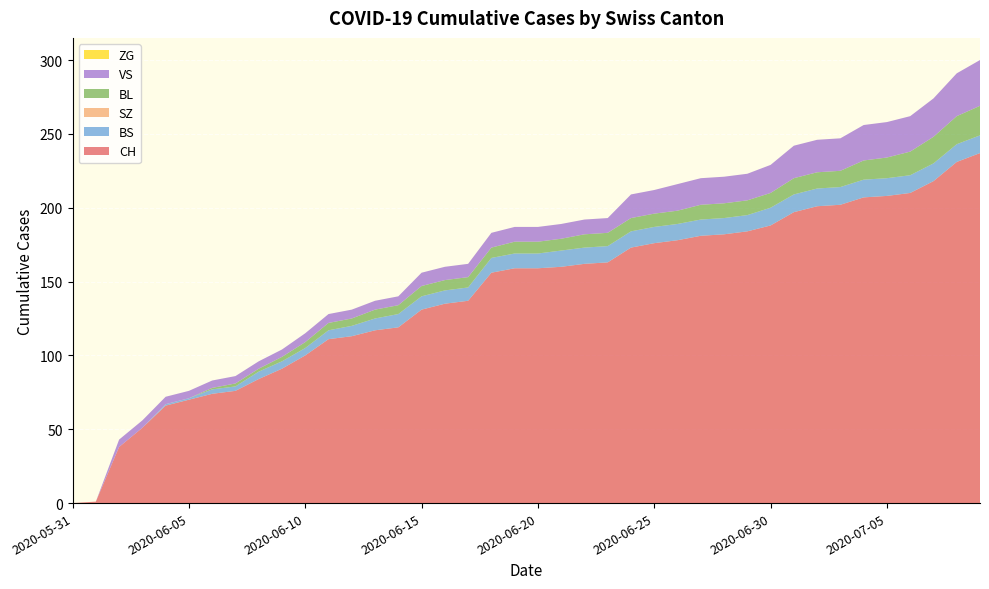

Reading left to right, extract all data points from this chart.

CH: 2020-05-31=0	2020-06-01=1	2020-06-02=38	2020-06-03=51	2020-06-04=66	2020-06-05=70	2020-06-06=74	2020-06-07=76	2020-06-08=84	2020-06-09=91	2020-06-10=100	2020-06-11=111	2020-06-12=113	2020-06-13=117	2020-06-14=119	2020-06-15=131	2020-06-16=135	2020-06-17=137	2020-06-18=156	2020-06-19=159	2020-06-20=159	2020-06-21=160	2020-06-22=162	2020-06-23=163	2020-06-24=173	2020-06-25=176	2020-06-26=178	2020-06-27=181	2020-06-28=182	2020-06-29=184	2020-06-30=188	2020-07-01=197	2020-07-02=201	2020-07-03=202	2020-07-04=207	2020-07-05=208	2020-07-06=210	2020-07-07=218	2020-07-08=231	2020-07-09=237
BS: 2020-05-31=0	2020-06-01=0	2020-06-02=0	2020-06-03=0	2020-06-04=1	2020-06-05=1	2020-06-06=3	2020-06-07=3	2020-06-08=5	2020-06-09=5	2020-06-10=5	2020-06-11=6	2020-06-12=7	2020-06-13=8	2020-06-14=9	2020-06-15=9	2020-06-16=9	2020-06-17=9	2020-06-18=10	2020-06-19=10	2020-06-20=10	2020-06-21=11	2020-06-22=11	2020-06-23=11	2020-06-24=11	2020-06-25=11	2020-06-26=11	2020-06-27=11	2020-06-28=11	2020-06-29=11	2020-06-30=12	2020-07-01=12	2020-07-02=12	2020-07-03=12	2020-07-04=12	2020-07-05=12	2020-07-06=12	2020-07-07=12	2020-07-08=12	2020-07-09=12
SZ: 2020-05-31=0	2020-06-01=0	2020-06-02=0	2020-06-03=0	2020-06-04=0	2020-06-05=0	2020-06-06=0	2020-06-07=0	2020-06-08=0	2020-06-09=0	2020-06-10=0	2020-06-11=0	2020-06-12=0	2020-06-13=0	2020-06-14=0	2020-06-15=0	2020-06-16=0	2020-06-17=0	2020-06-18=0	2020-06-19=0	2020-06-20=0	2020-06-21=0	2020-06-22=0	2020-06-23=0	2020-06-24=0	2020-06-25=0	2020-06-26=0	2020-06-27=0	2020-06-28=0	2020-06-29=0	2020-06-30=0	2020-07-01=0	2020-07-02=0	2020-07-03=0	2020-07-04=0	2020-07-05=0	2020-07-06=0	2020-07-07=0	2020-07-08=0	2020-07-09=0
BL: 2020-05-31=0	2020-06-01=0	2020-06-02=0	2020-06-03=0	2020-06-04=0	2020-06-05=0	2020-06-06=1	2020-06-07=2	2020-06-08=2	2020-06-09=3	2020-06-10=4	2020-06-11=5	2020-06-12=5	2020-06-13=6	2020-06-14=6	2020-06-15=7	2020-06-16=7	2020-06-17=7	2020-06-18=7	2020-06-19=8	2020-06-20=8	2020-06-21=8	2020-06-22=9	2020-06-23=9	2020-06-24=9	2020-06-25=9	2020-06-26=9	2020-06-27=10	2020-06-28=10	2020-06-29=10	2020-06-30=10	2020-07-01=11	2020-07-02=11	2020-07-03=11	2020-07-04=13	2020-07-05=14	2020-07-06=16	2020-07-07=18	2020-07-08=19	2020-07-09=20
VS: 2020-05-31=0	2020-06-01=0	2020-06-02=5	2020-06-03=5	2020-06-04=5	2020-06-05=5	2020-06-06=5	2020-06-07=5	2020-06-08=5	2020-06-09=5	2020-06-10=6	2020-06-11=6	2020-06-12=6	2020-06-13=6	2020-06-14=6	2020-06-15=9	2020-06-16=9	2020-06-17=9	2020-06-18=10	2020-06-19=10	2020-06-20=10	2020-06-21=10	2020-06-22=10	2020-06-23=10	2020-06-24=16	2020-06-25=16	2020-06-26=18	2020-06-27=18	2020-06-28=18	2020-06-29=18	2020-06-30=19	2020-07-01=22	2020-07-02=22	2020-07-03=22	2020-07-04=24	2020-07-05=24	2020-07-06=24	2020-07-07=26	2020-07-08=29	2020-07-09=31
ZG: 2020-05-31=0	2020-06-01=0	2020-06-02=0	2020-06-03=0	2020-06-04=0	2020-06-05=0	2020-06-06=0	2020-06-07=0	2020-06-08=0	2020-06-09=0	2020-06-10=0	2020-06-11=0	2020-06-12=0	2020-06-13=0	2020-06-14=0	2020-06-15=0	2020-06-16=0	2020-06-17=0	2020-06-18=0	2020-06-19=0	2020-06-20=0	2020-06-21=0	2020-06-22=0	2020-06-23=0	2020-06-24=0	2020-06-25=0	2020-06-26=0	2020-06-27=0	2020-06-28=0	2020-06-29=0	2020-06-30=0	2020-07-01=0	2020-07-02=0	2020-07-03=0	2020-07-04=0	2020-07-05=0	2020-07-06=0	2020-07-07=0	2020-07-08=0	2020-07-09=0